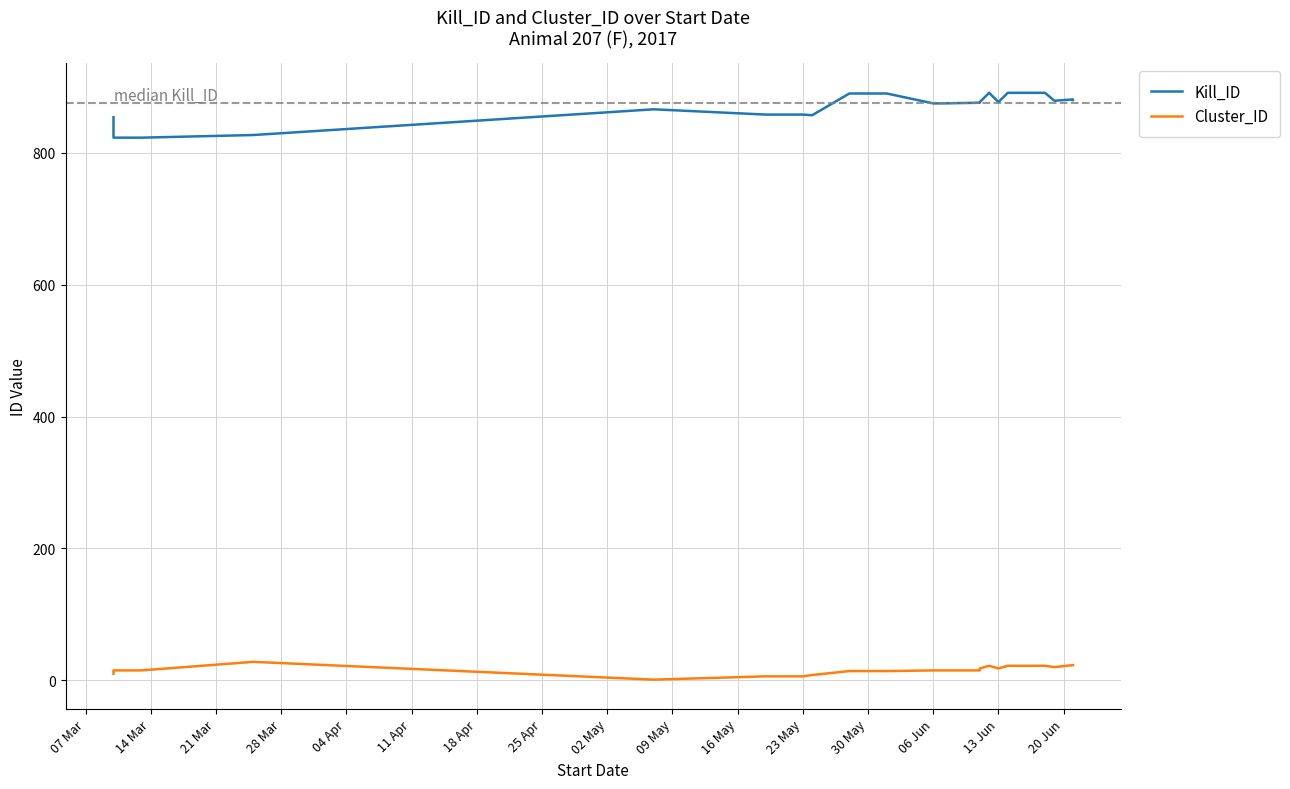

Which series has the largest range (max minus min)?

Kill_ID